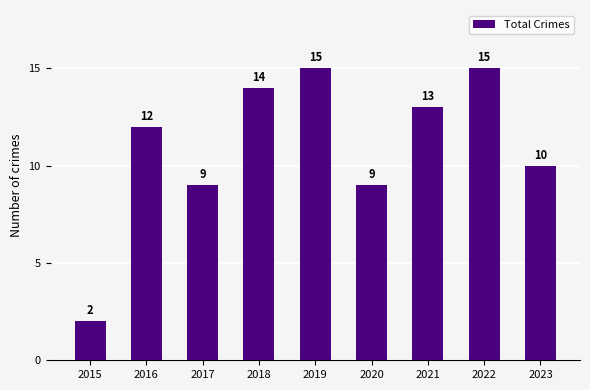

What is the value of the 8th bar from the left?

15